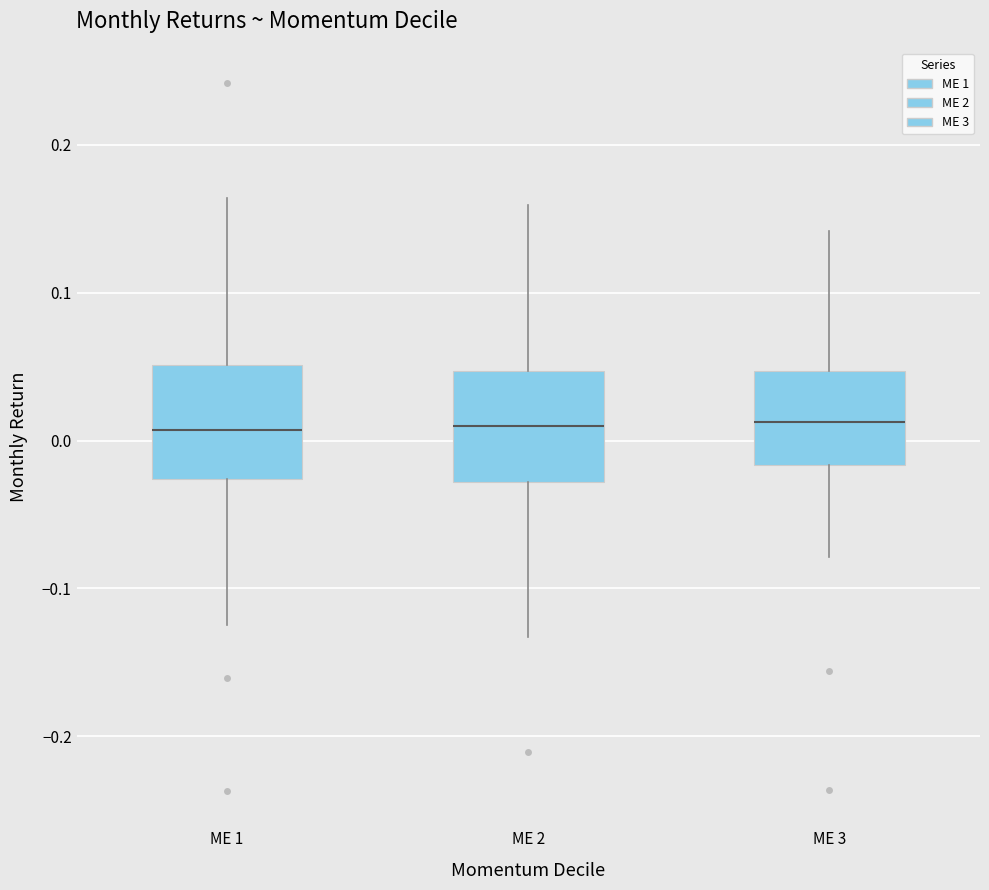

Reading left to right, read every box against the y-axis: the position of its median line, the range the box covers, and the ends of its whiskers. The values are not printed on the chart, so give them approximately, as read against the axis.

ME 1: median 0.01, box -0.03 to 0.05, whiskers -0.12 to 0.16
ME 2: median 0.01, box -0.03 to 0.05, whiskers -0.13 to 0.16
ME 3: median 0.01, box -0.02 to 0.05, whiskers -0.08 to 0.14